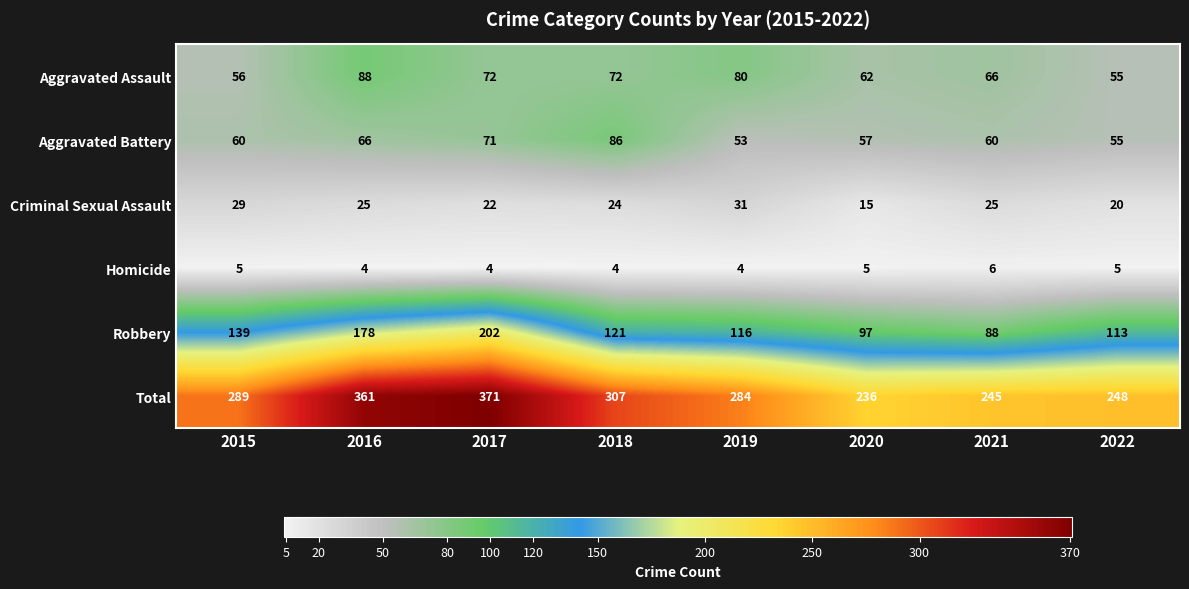

At 2020, list the series in order from smallest to largest.

Homicide, Criminal Sexual Assault, Aggravated Battery, Aggravated Assault, Robbery, Total